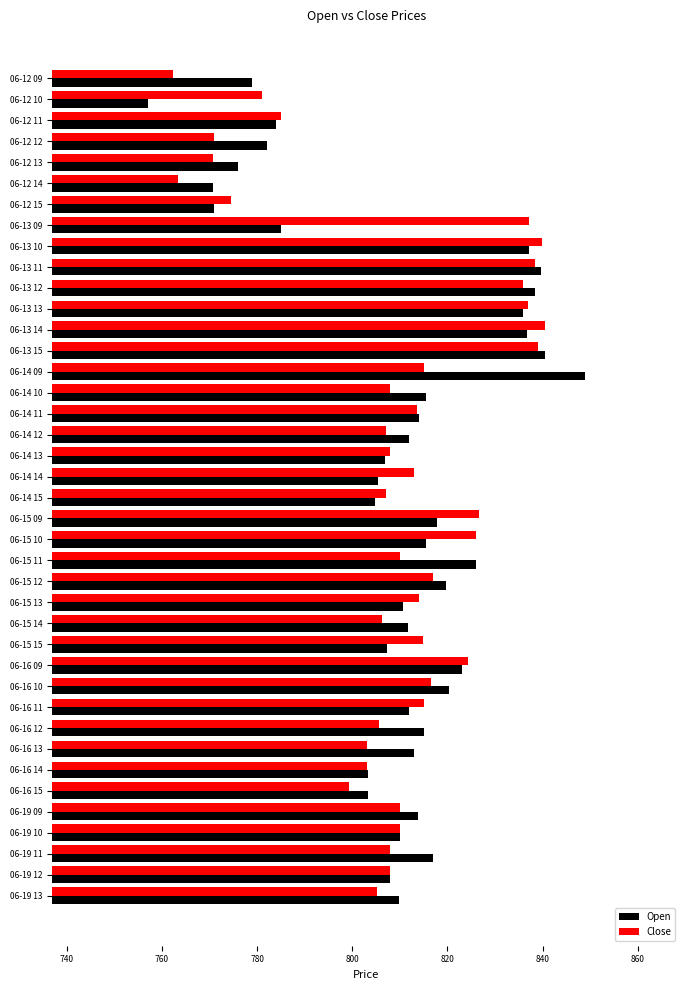

What is the sum of the Open values at 06-12 11 and 06-13 11?

1623.7